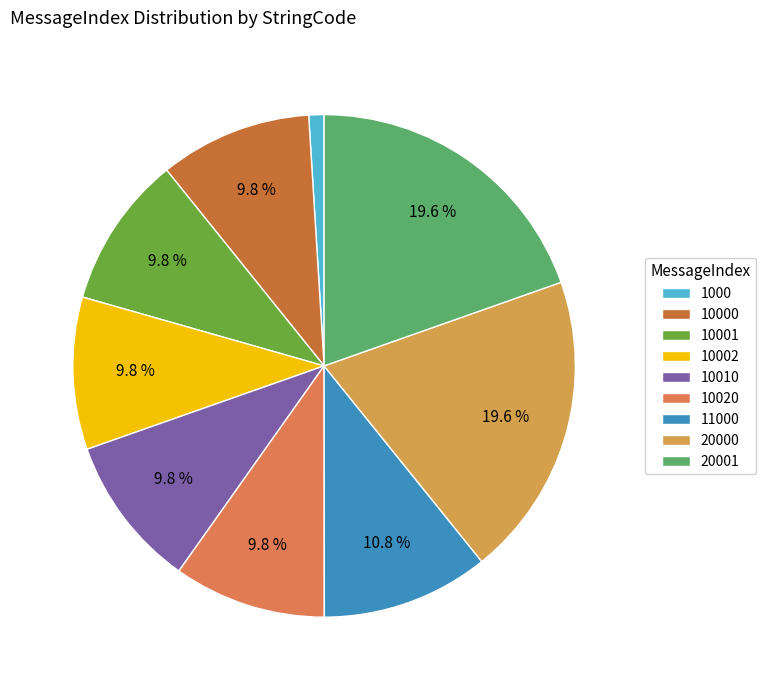

How many slices are in this pie chart?

9